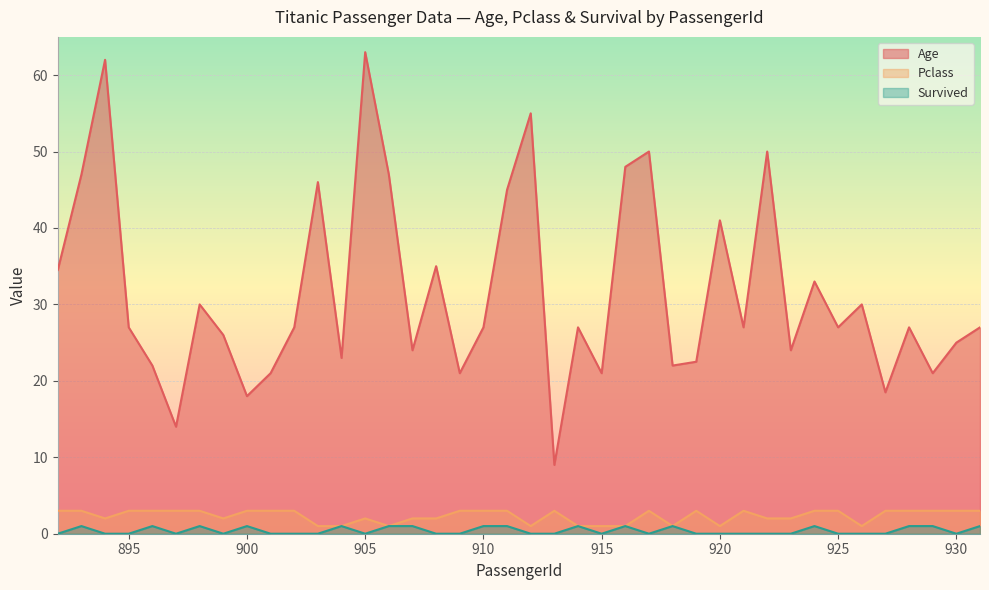

Is it true that Pclass equals 0.3 at 918?

False